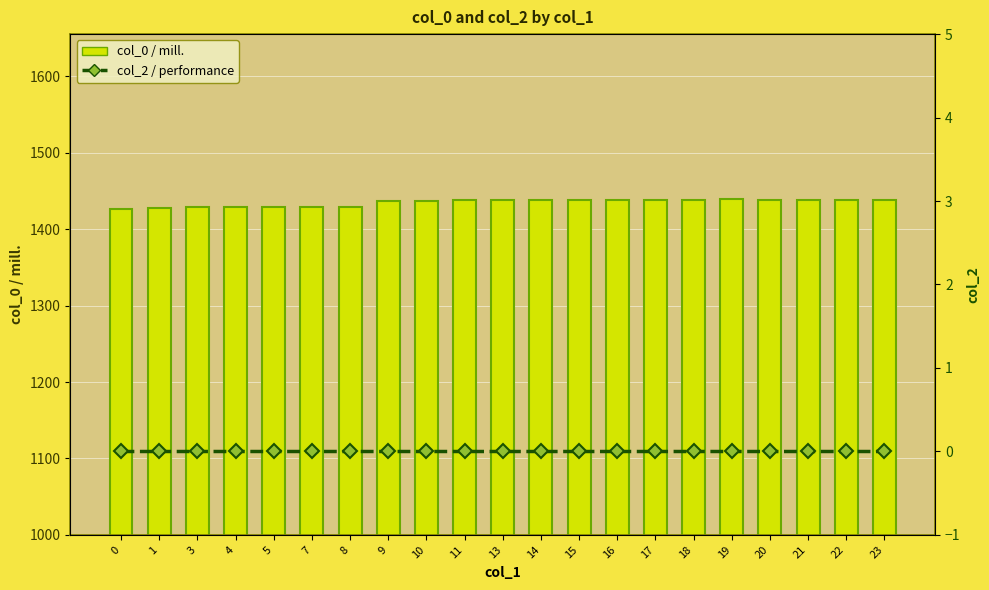

What is the difference between the col_0 / mill. values at 17 and 5?

10.0